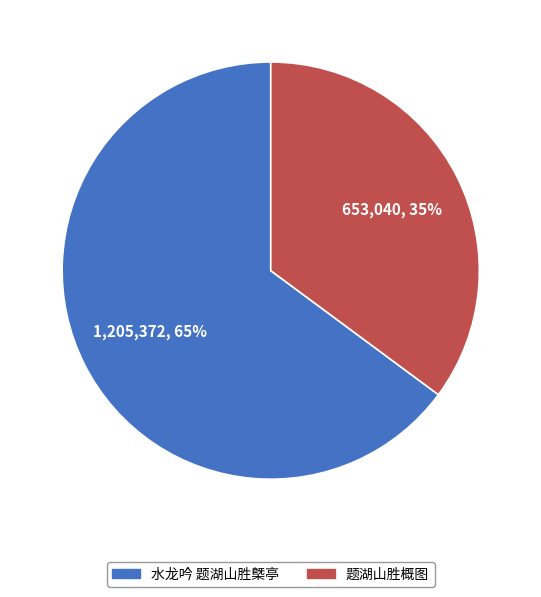

Does 题湖山胜概图 represent more than half of the total?

No